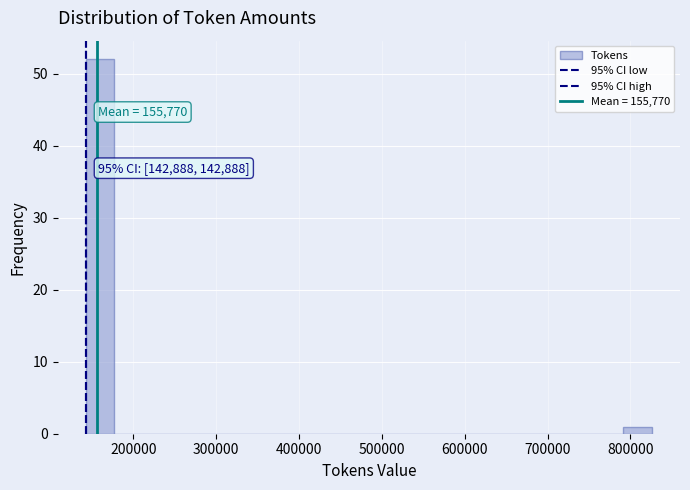

Around what value on the x-axis is the tallest bar? Give the approximate position of its centre, as read against the axis.

160000